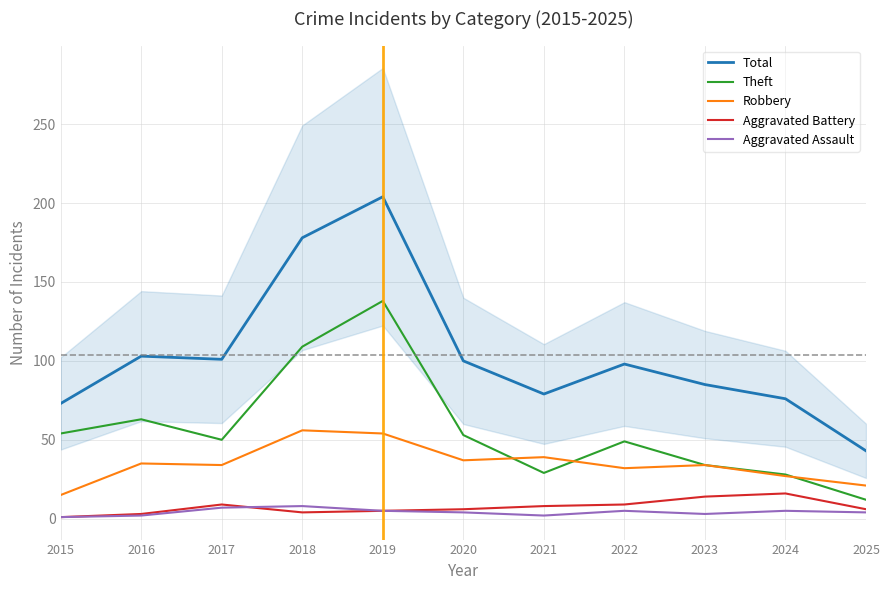

True or false: Aggravated Battery and Robbery cross at least once.

False